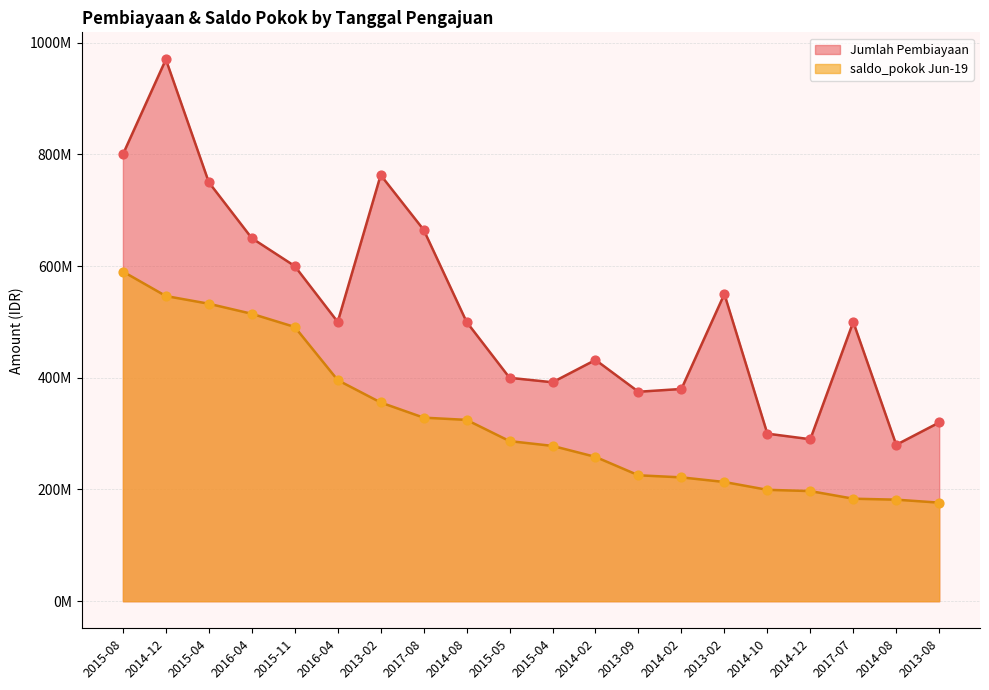

Which series has the largest Y range (max minus min)?

Jumlah Pembiayaan